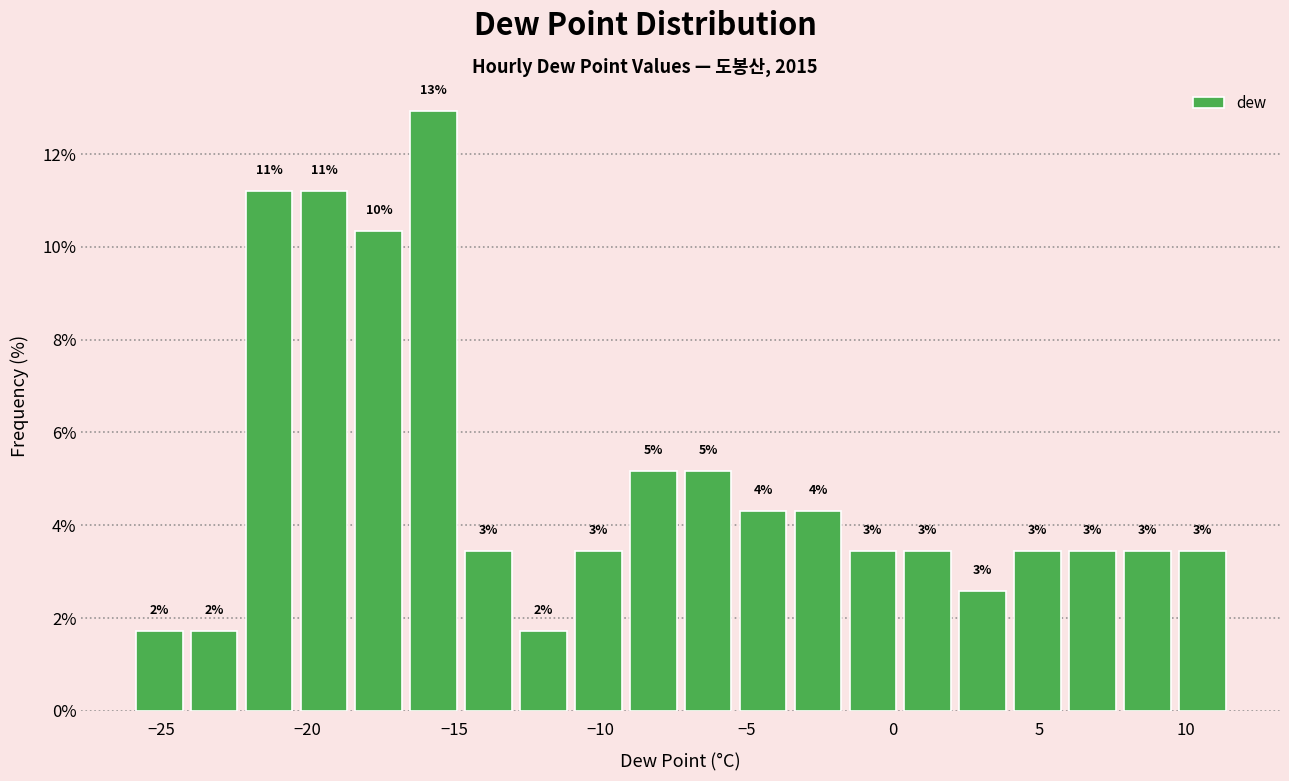

Around what value on the x-axis is the tallest bar? Give the approximate position of its centre, as read against the axis.

-15.5